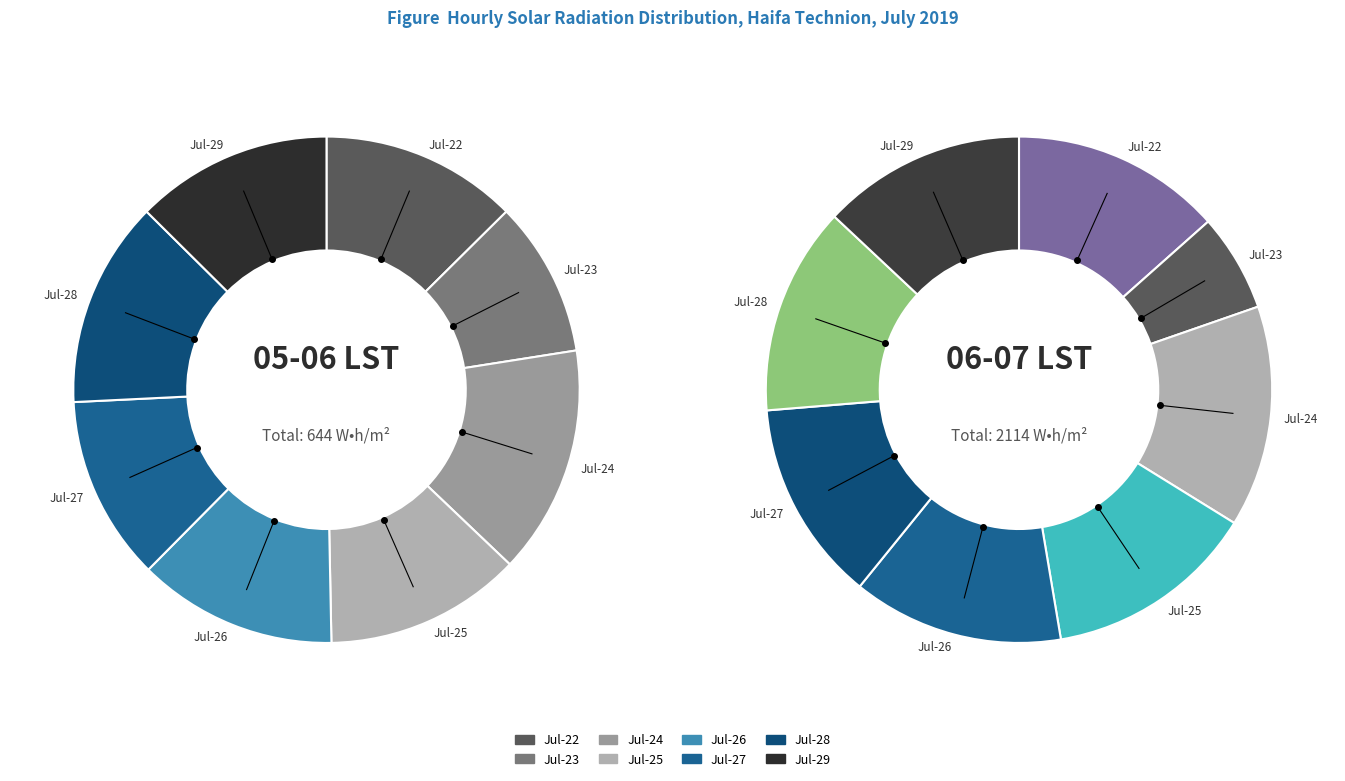

To the nearest percent, what is the difference between the largest and smallest slice percentages?

5%